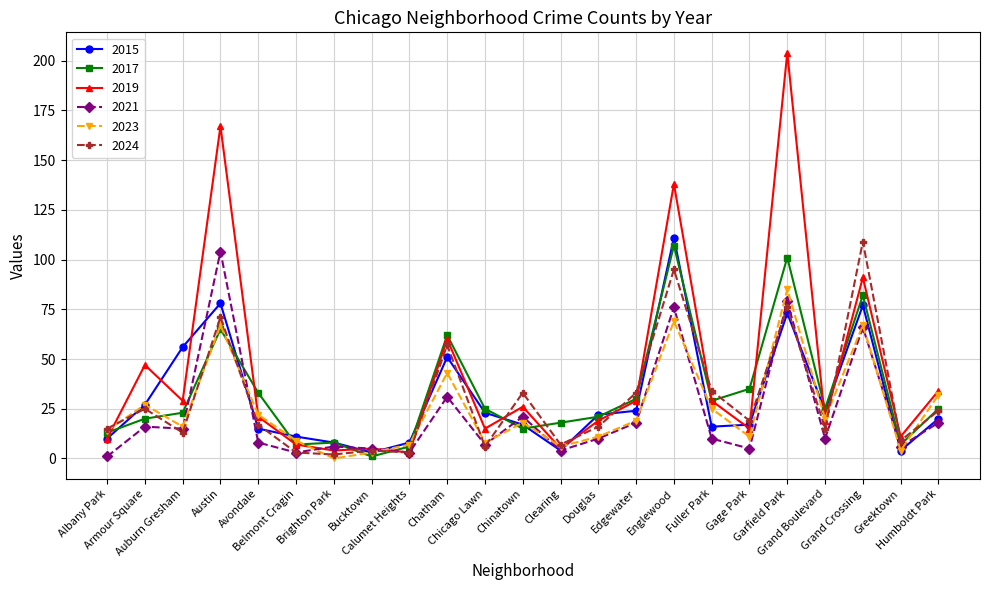

Which series has the largest total across all categories?

2019